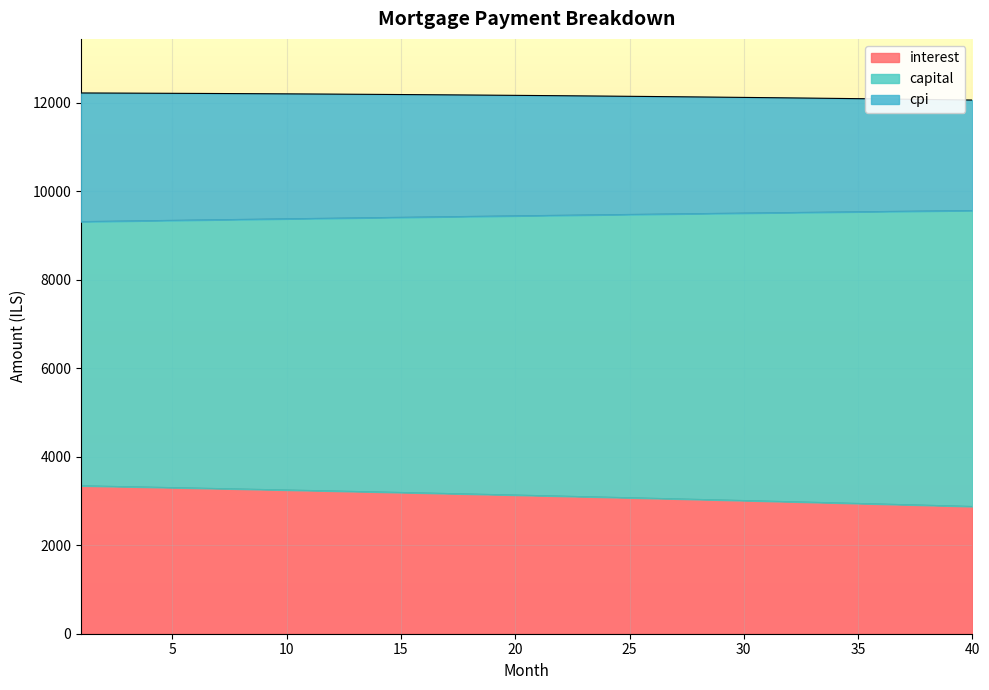

True or false: capital and interest intersect in this chart.

False